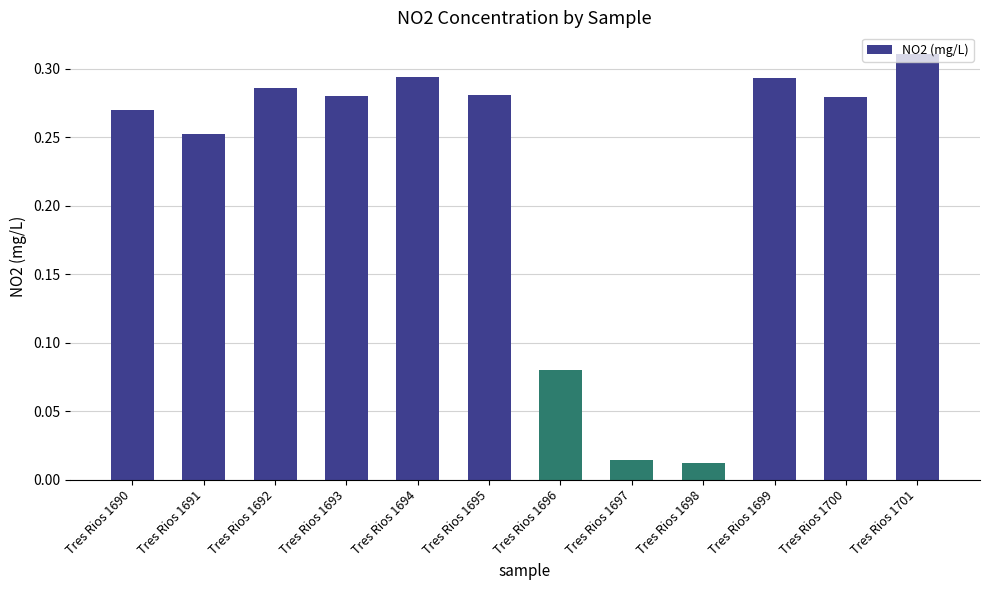

What is the sum of all values?

2.7